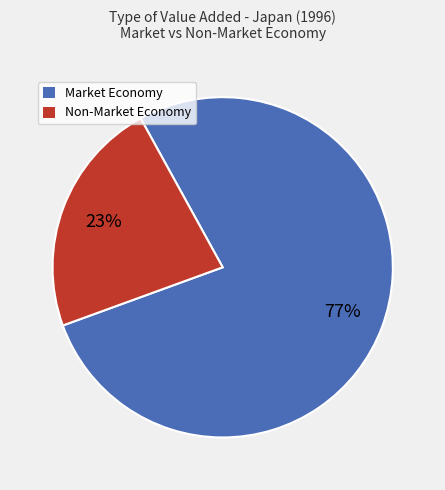

Is there any slice that represents more than half of the pie?

Yes